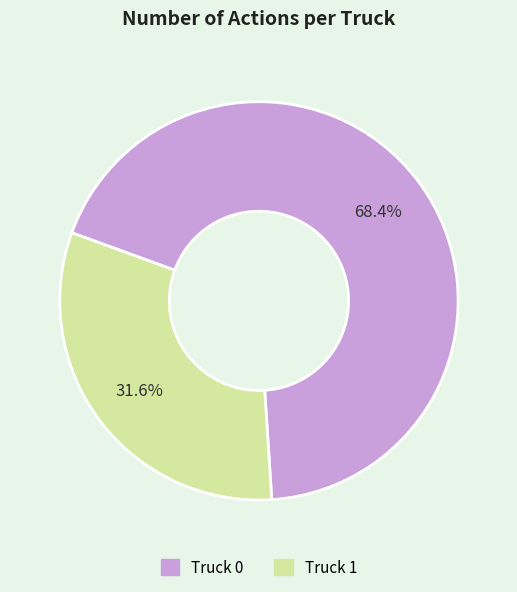

How many segments does this pie chart have?

2